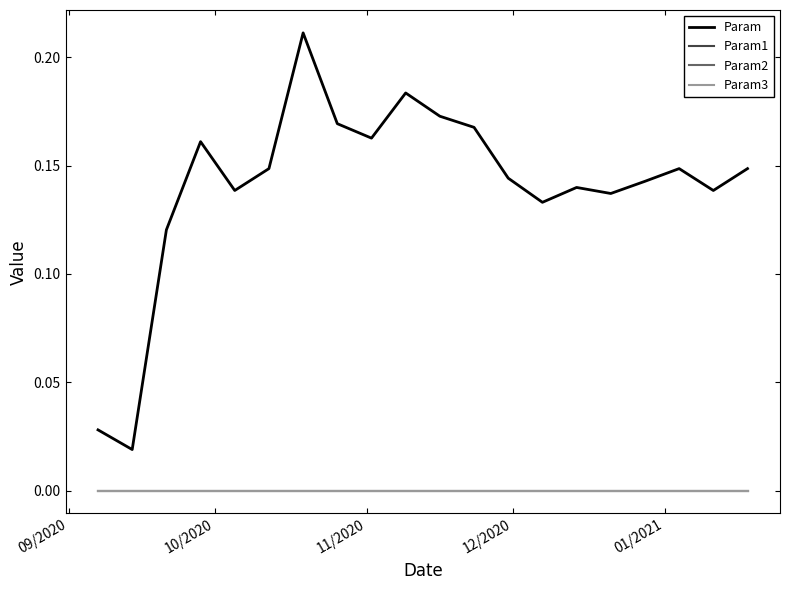

What is the greatest value displayed?

0.2